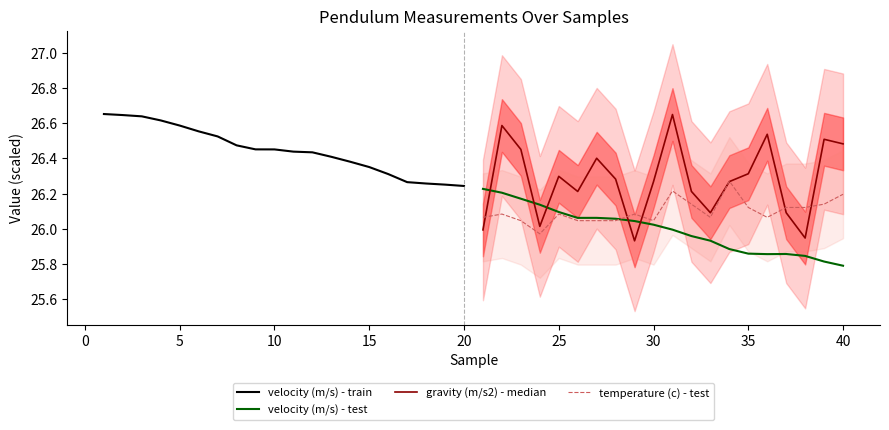

True or false: velocity (m/s) - test has a value of 12.5 at 25.

False